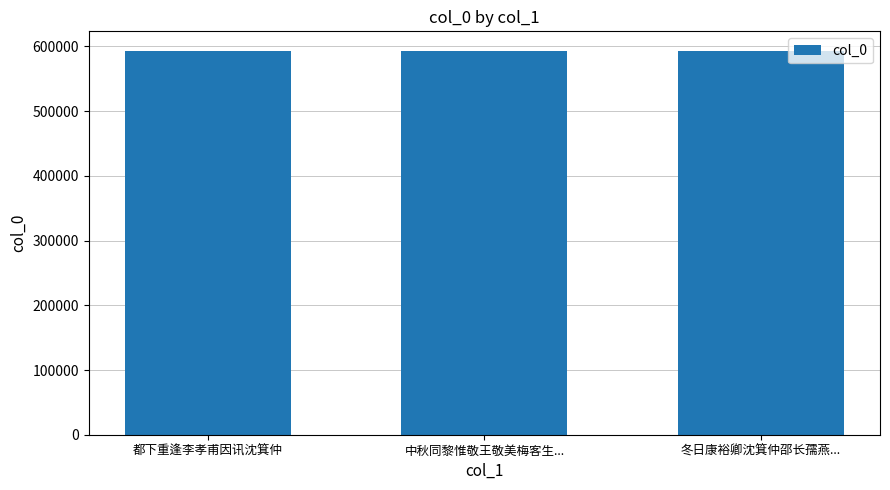

What is the label of the 3rd bar from the right?

都下重逢李孝甫因讯沈箕仲